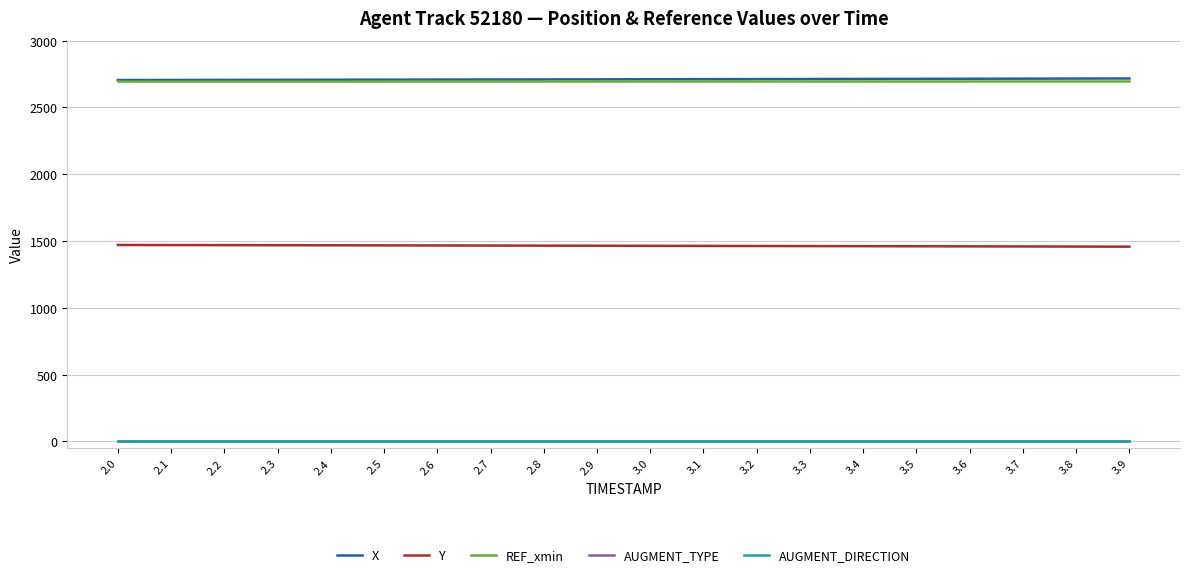

What is the lowest value of the REF_xmin series?

2695.6